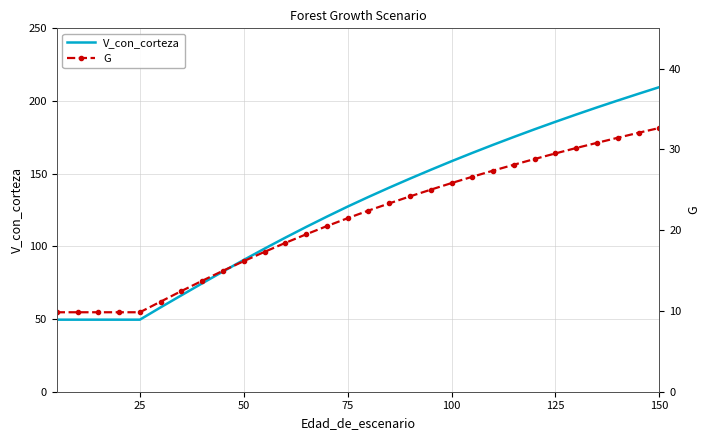

What is the average value of the V_con_corteza series?

126.5